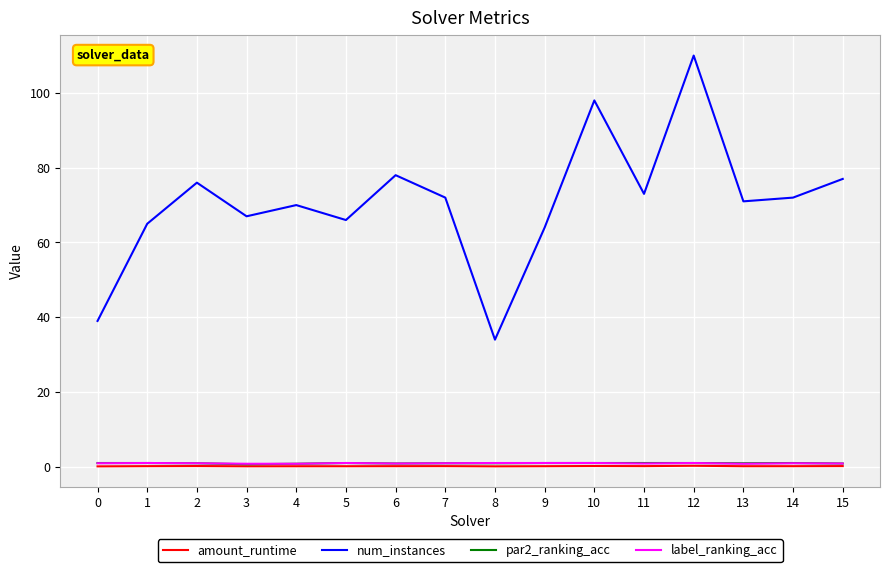

How many lines are shown in the chart?

4